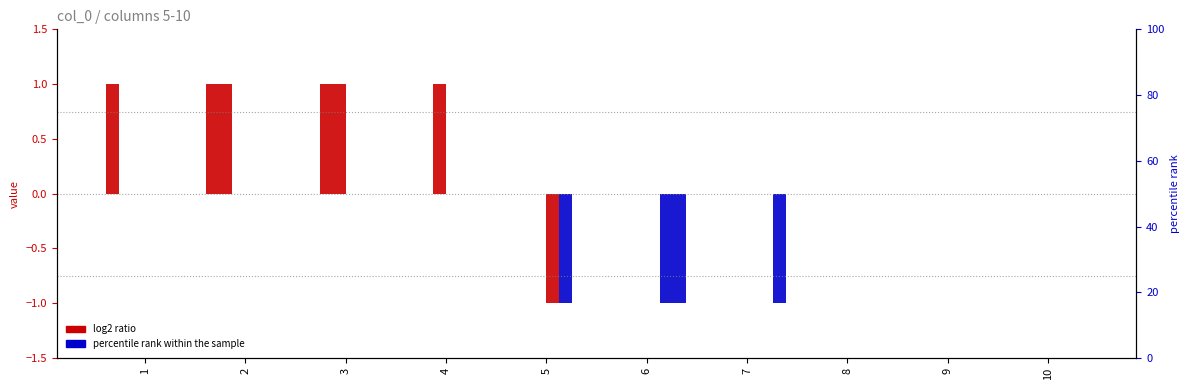

Reading left to right, what are all the values shown in this chart?

5: 1=1	2=1	3=0	4=0	5=0	6=0	7=0	8=0	9=0	10=0
6: 1=0	2=1	3=1	4=0	5=0	6=0	7=0	8=0	9=0	10=0
7: 1=0	2=0	3=1	4=1	5=0	6=0	7=0	8=0	9=0	10=0
8: 1=0	2=0	3=0	4=0	5=-1	6=0	7=0	8=0	9=0	10=0
9: 1=0	2=0	3=0	4=0	5=-1	6=-1	7=0	8=0	9=0	10=0
10: 1=0	2=0	3=0	4=0	5=0	6=-1	7=-1	8=0	9=0	10=0